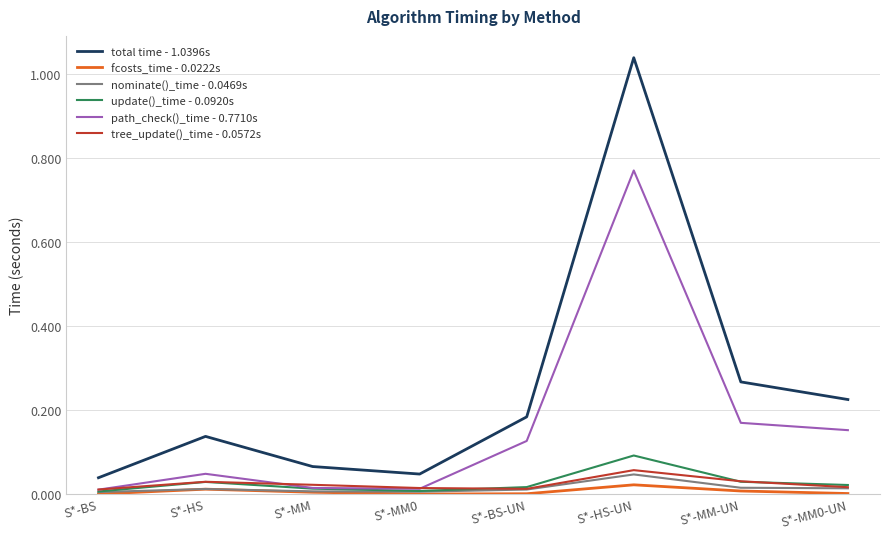

Which series has the widest spread of values?

total time - 1.0396s